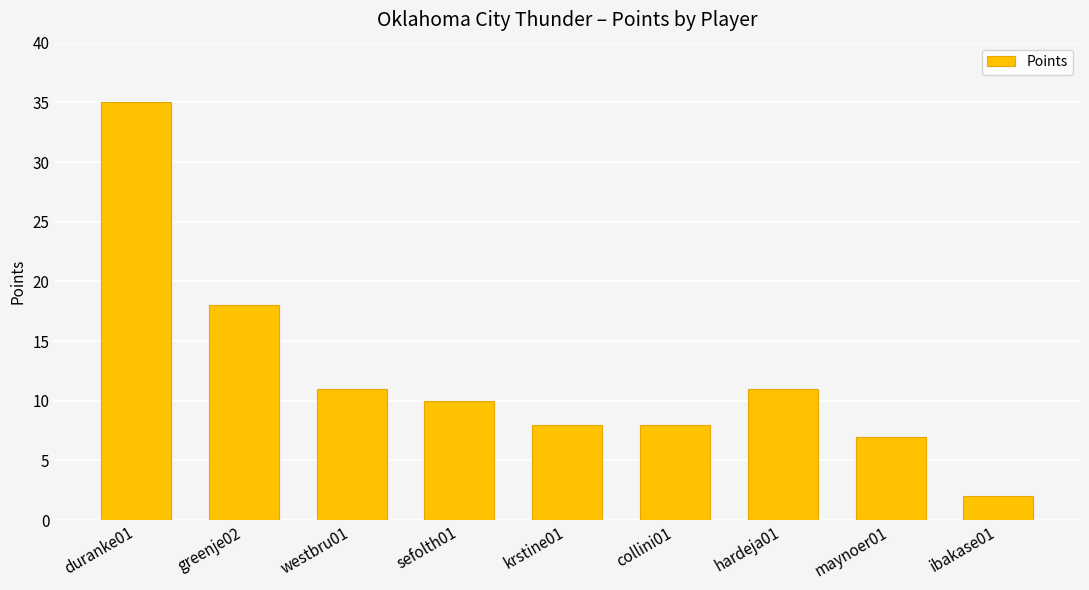

Are the bars horizontal?

No